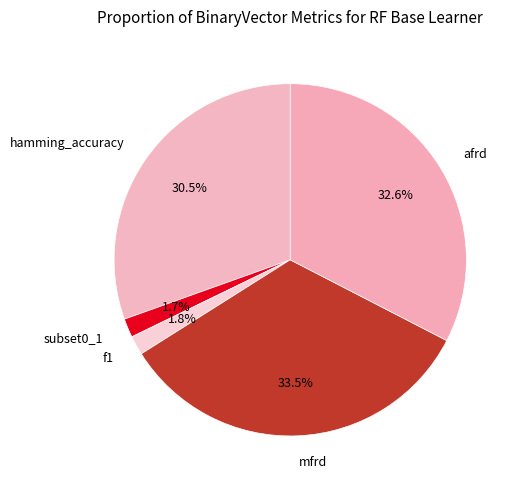

To the nearest percent, what is the combined percentage of subset0_1 and f1?

3%